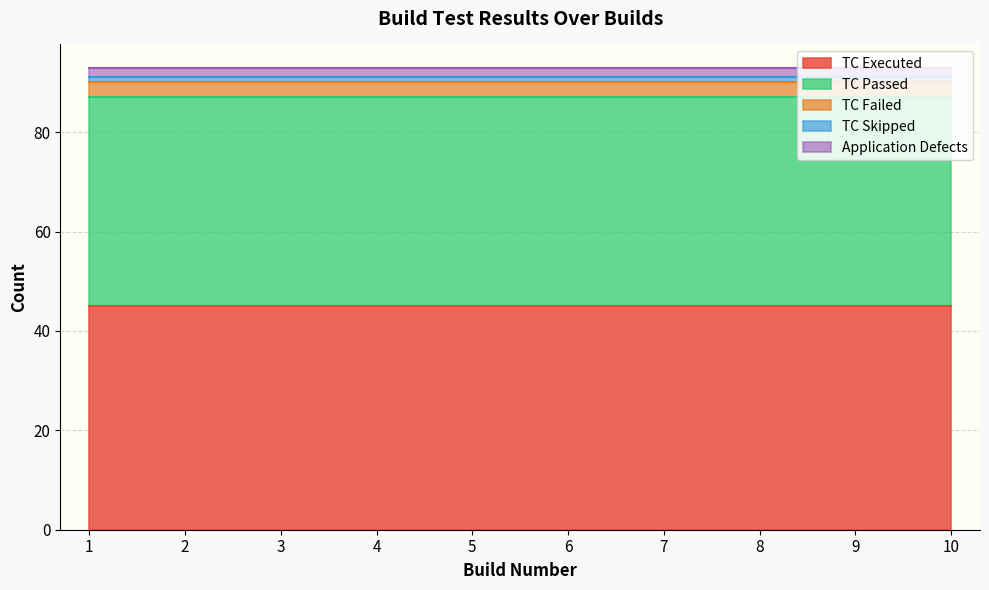

What is the value of the TC Executed point at the 1st from the left?

45